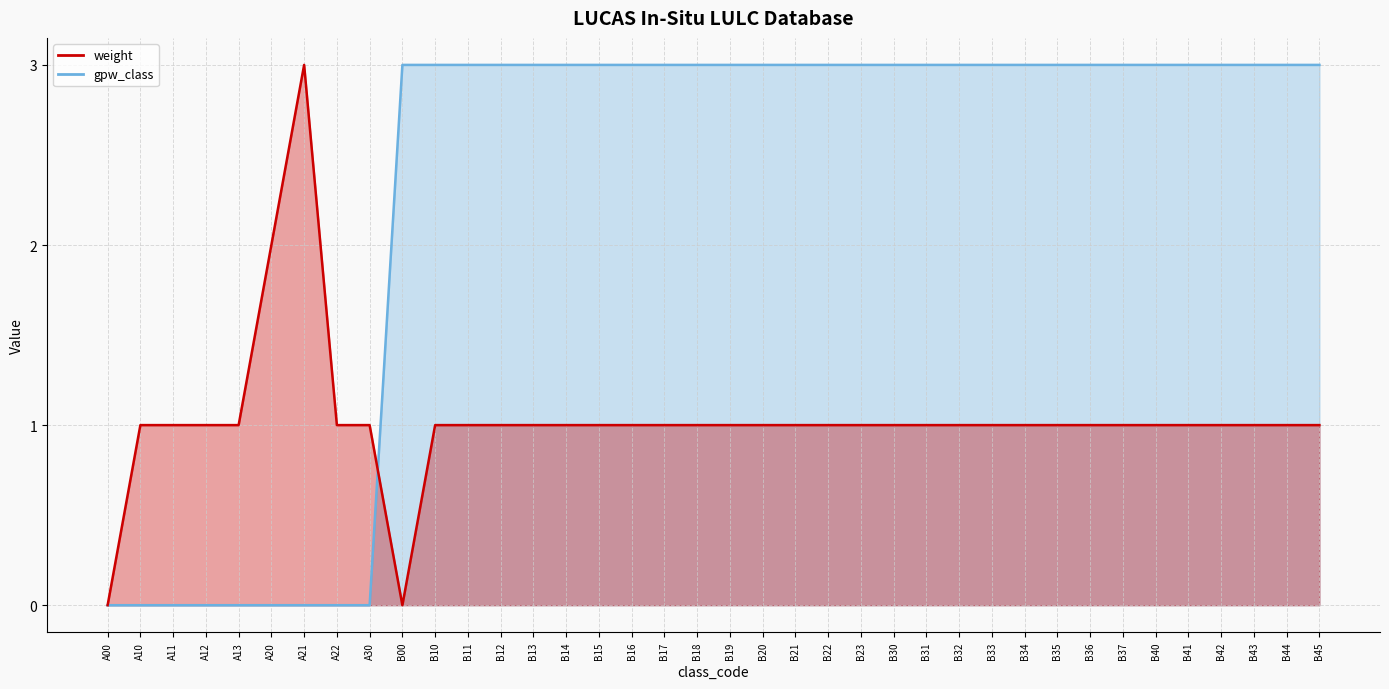

At which category is the sum across all series the highest?

B10